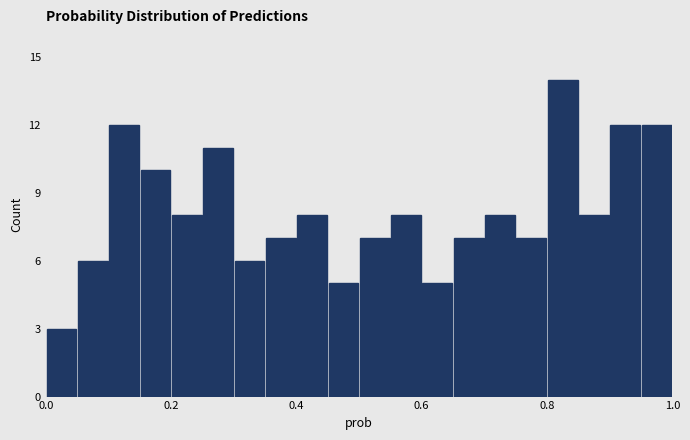

Read against the x-axis, roughly where is the centre of the tallest bar?

0.82